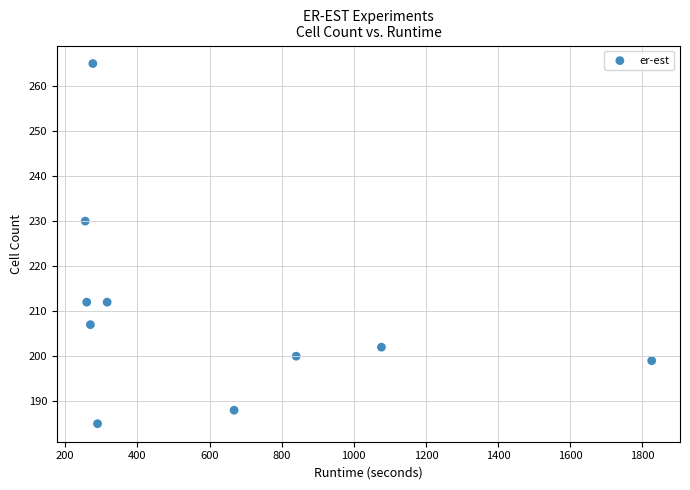

What Y value in the scatter plot is closest to 225?

230